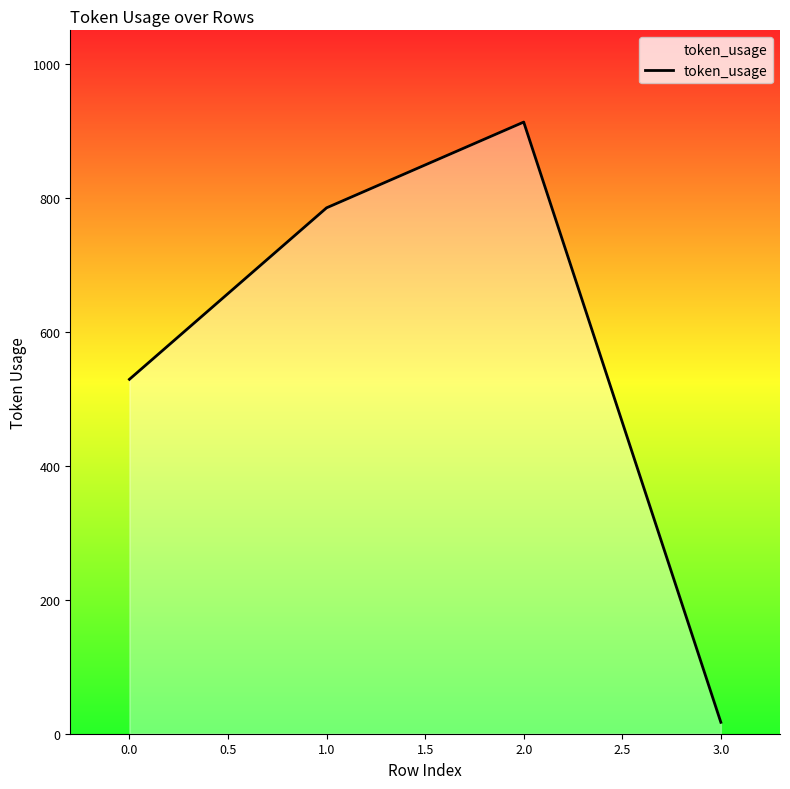

Is it true that the value at 1.0 is 1349?

False